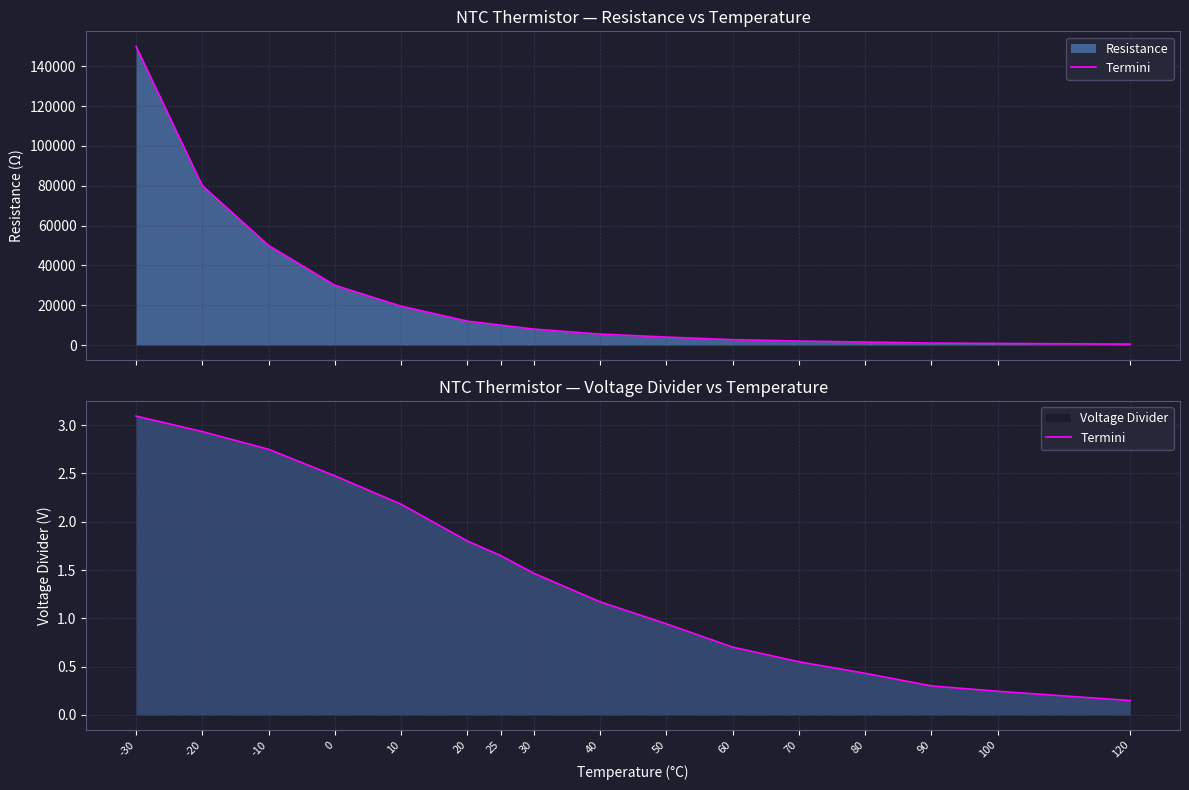

What is the sum of all values?

22.8